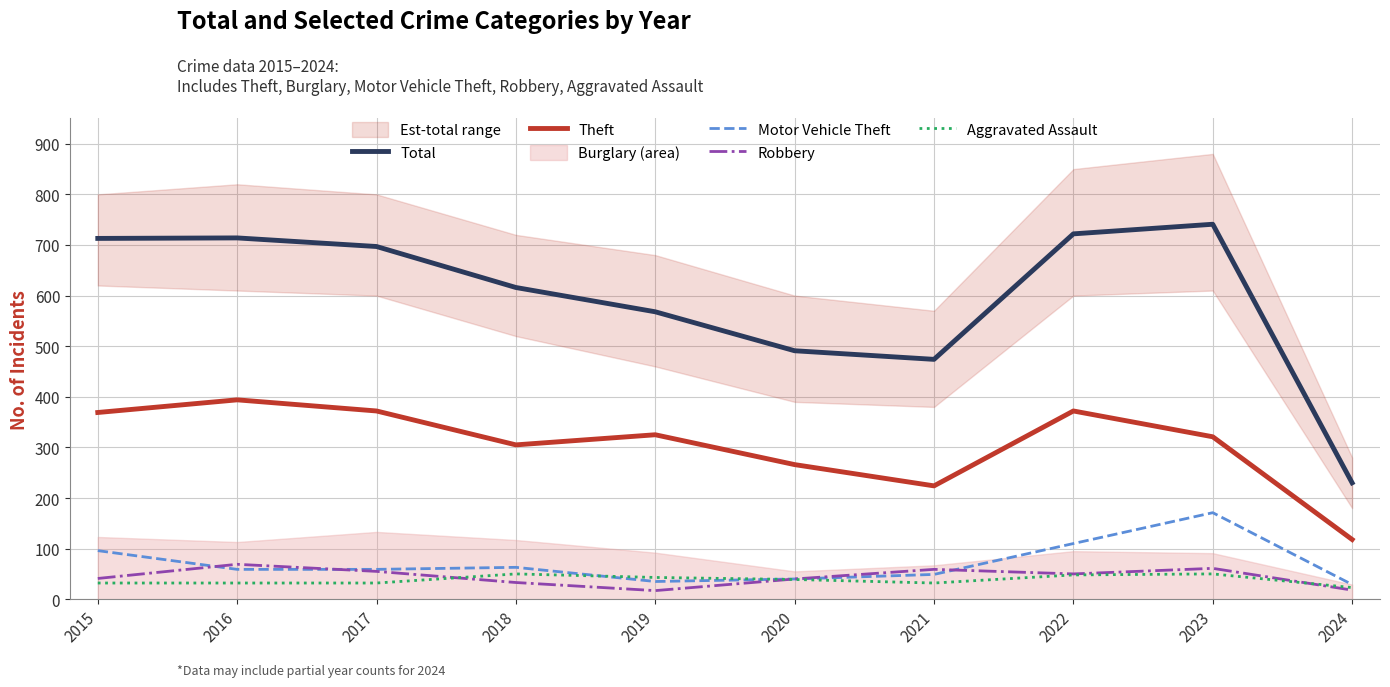

Reading left to right, list all the values displayed in this chart.

Total: 713	714	697	616	568	491	474	722	741	230
Theft: 369	394	372	305	325	266	224	372	321	118
Motor Vehicle Theft: 96	59	59	63	35	40	49	110	171	29
Robbery: 41	69	55	33	17	40	59	50	61	18
Aggravated Assault: 32	32	32	50	43	39	32	48	50	23